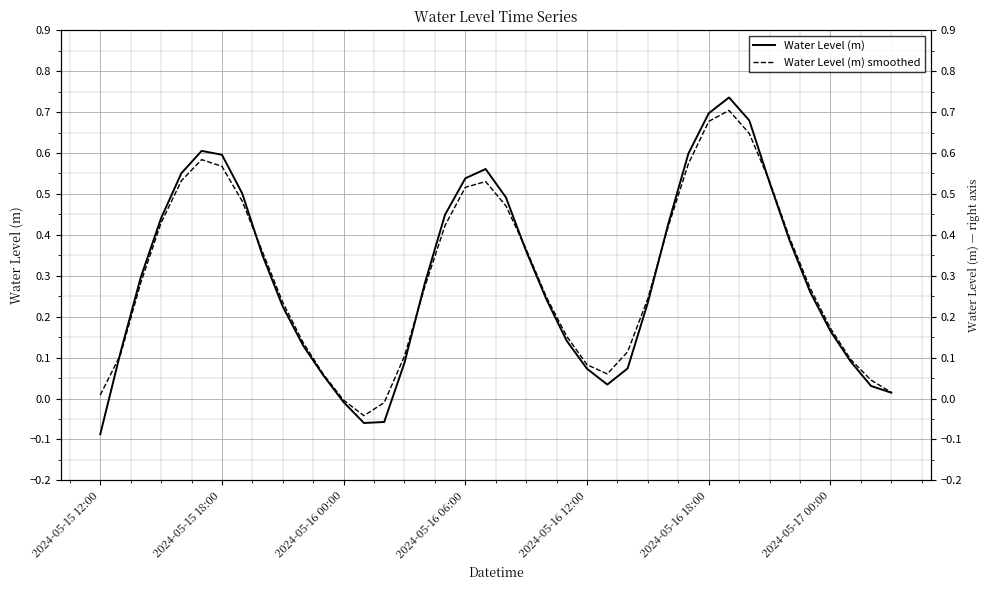

Reading left to right, list all the values displayed in this chart.

Water Level (m): -0.1	0.1	0.3	0.4	0.6	0.6	0.6	0.5	0.3	0.2	0.1	0.1	-0.0	-0.1	-0.1	0.1	0.3	0.4	0.5	0.6	0.5	0.4	0.2	0.1	0.1	0.0	0.1	0.2	0.4	0.6	0.7	0.7	0.7	0.5	0.4	0.3	0.2	0.1	0.0	0.0
Water Level (m) smoothed: 0.0	0.1	0.3	0.4	0.5	0.6	0.6	0.5	0.4	0.2	0.1	0.1	-0.0	-0.0	-0.0	0.1	0.3	0.4	0.5	0.5	0.5	0.4	0.2	0.2	0.1	0.1	0.1	0.2	0.4	0.6	0.7	0.7	0.6	0.5	0.4	0.3	0.2	0.1	0.0	0.0